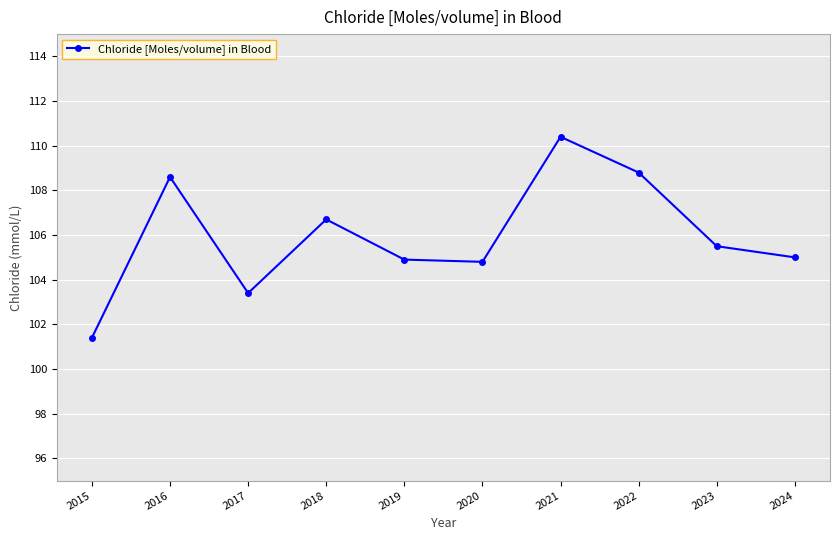

The value at 2022 is 155.5. True or false?

False